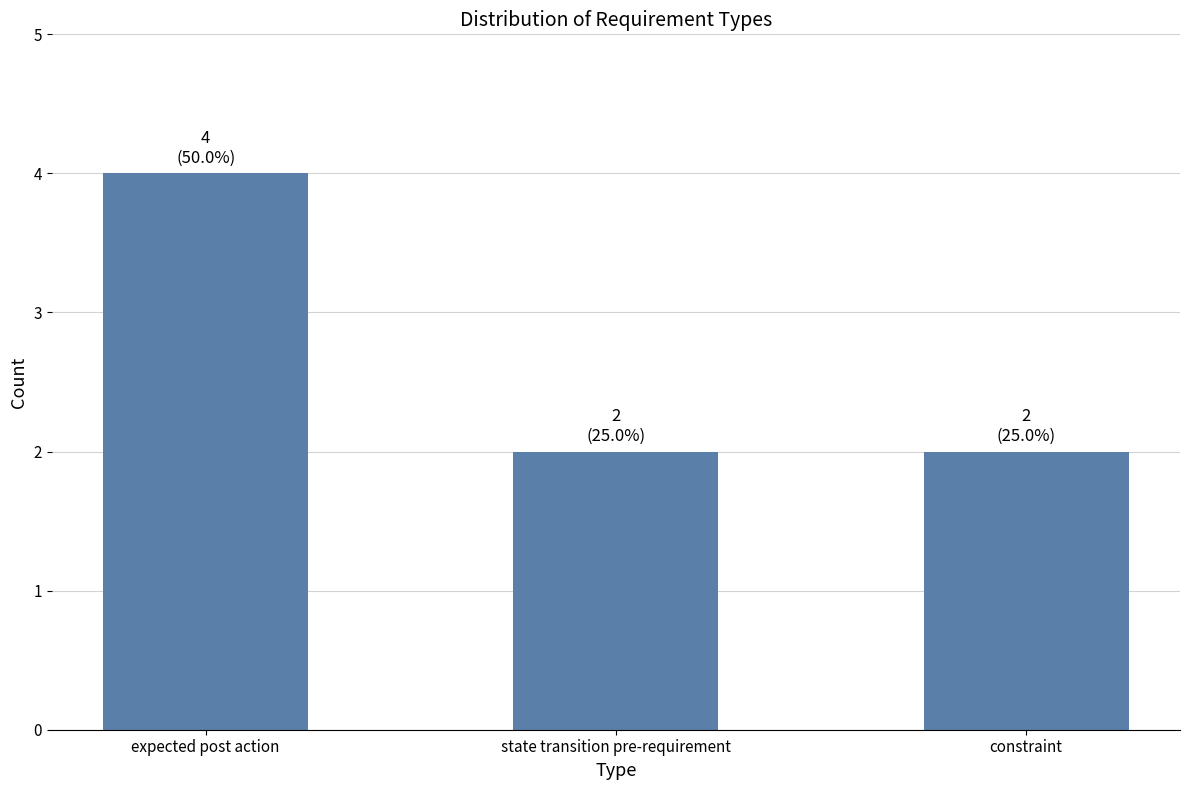

How many values are between 2 and 4?

3